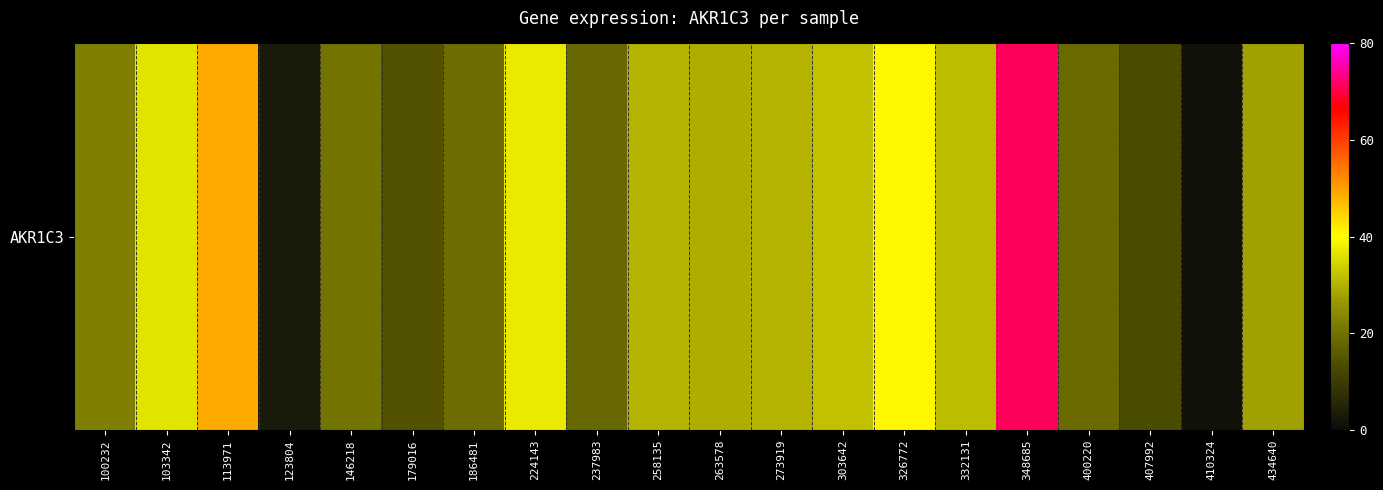

What is the ratio of the value at 400220 to the value at 113971?

0.4